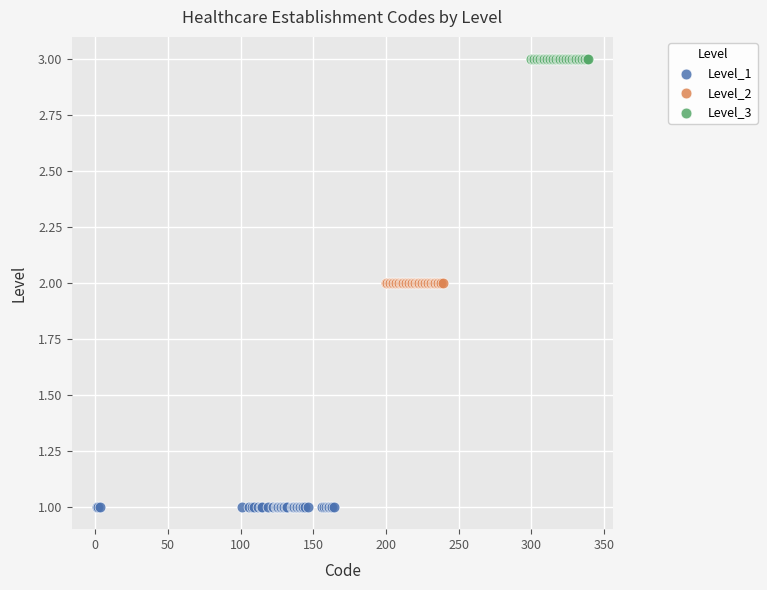

Which series reaches the minimum Y coordinate?

Level_1